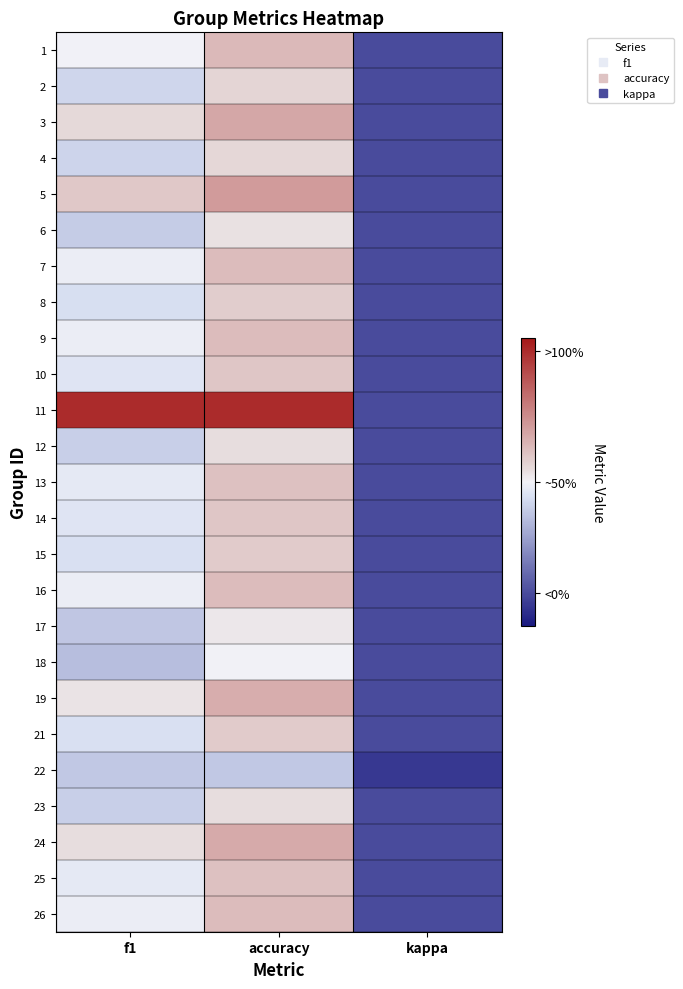

Reading left to right, list all the values displayed in this chart.

1: f1=0.5	accuracy=0.6	kappa=0.0
2: f1=0.4	accuracy=0.6	kappa=0.0
3: f1=0.6	accuracy=0.7	kappa=0.0
4: f1=0.4	accuracy=0.6	kappa=0.0
5: f1=0.6	accuracy=0.7	kappa=0.0
6: f1=0.4	accuracy=0.5	kappa=0.0
7: f1=0.5	accuracy=0.6	kappa=0.0
8: f1=0.4	accuracy=0.6	kappa=0.0
9: f1=0.5	accuracy=0.6	kappa=0.0
10: f1=0.5	accuracy=0.6	kappa=0.0
11: f1=1.0	accuracy=1.0	kappa=0.0
12: f1=0.4	accuracy=0.5	kappa=0.0
13: f1=0.5	accuracy=0.6	kappa=0.0
14: f1=0.5	accuracy=0.6	kappa=0.0
15: f1=0.4	accuracy=0.6	kappa=0.0
16: f1=0.5	accuracy=0.6	kappa=0.0
17: f1=0.4	accuracy=0.5	kappa=0.0
18: f1=0.3	accuracy=0.5	kappa=0.0
19: f1=0.5	accuracy=0.7	kappa=0.0
21: f1=0.4	accuracy=0.6	kappa=0.0
22: f1=0.4	accuracy=0.4	kappa=-0.1
23: f1=0.4	accuracy=0.5	kappa=0.0
24: f1=0.5	accuracy=0.7	kappa=0.0
25: f1=0.5	accuracy=0.6	kappa=0.0
26: f1=0.5	accuracy=0.6	kappa=0.0